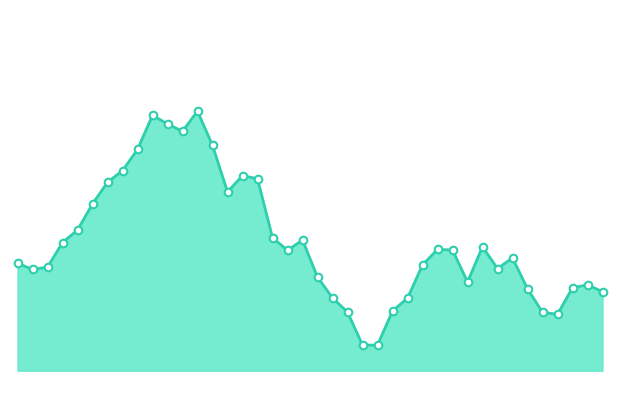

Is this an area chart (filled region under the line)?

Yes